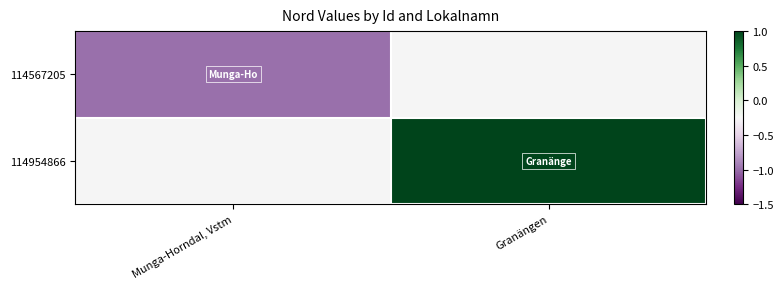

Which category has the highest value across all series?

Granängen